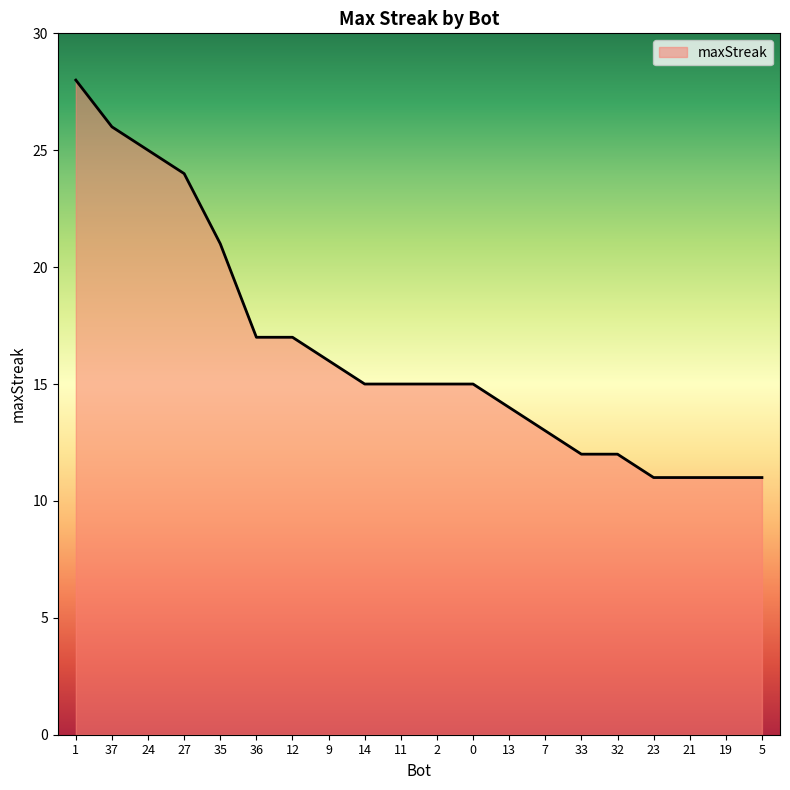

The chart shows a value of 41 at 27. True or false?

False